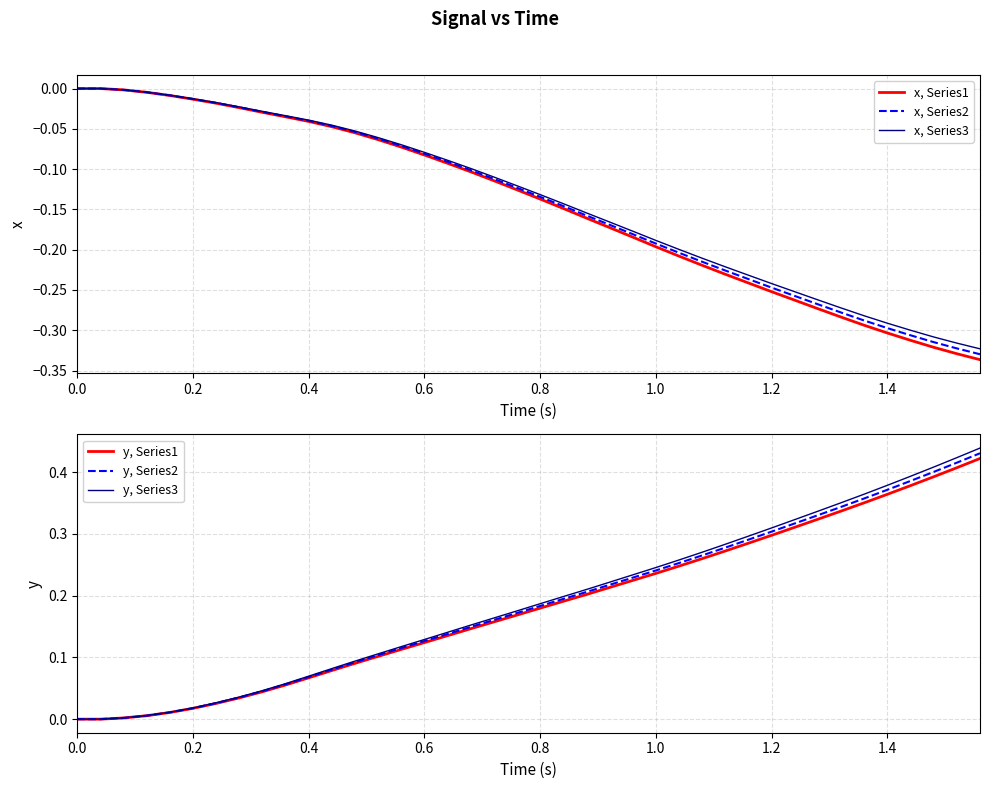

Which series has the widest spread of values?

y, Series3